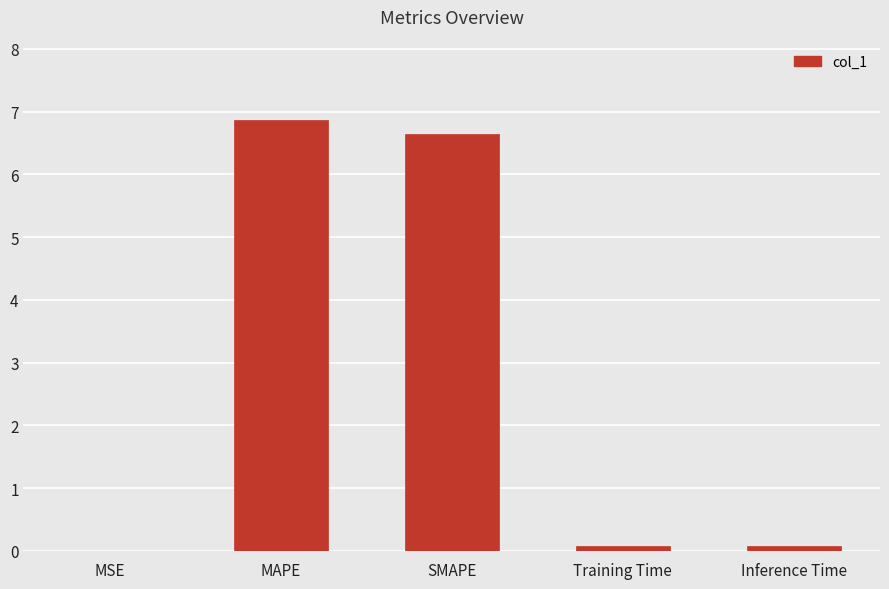

Does the chart contain stacked bars?

No